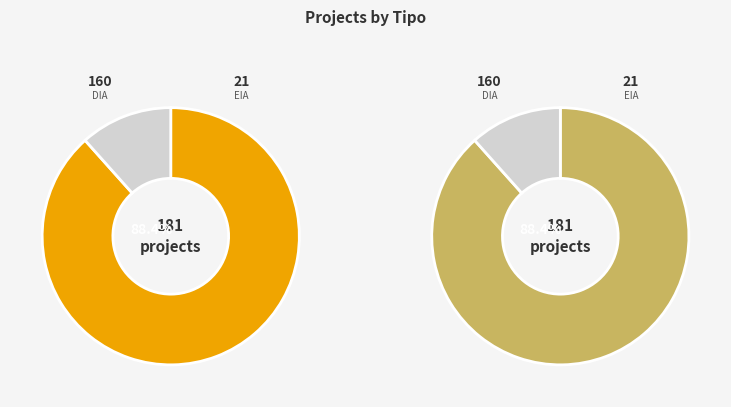

What is the ratio of the value at EIA to the value at DIA?

0.1